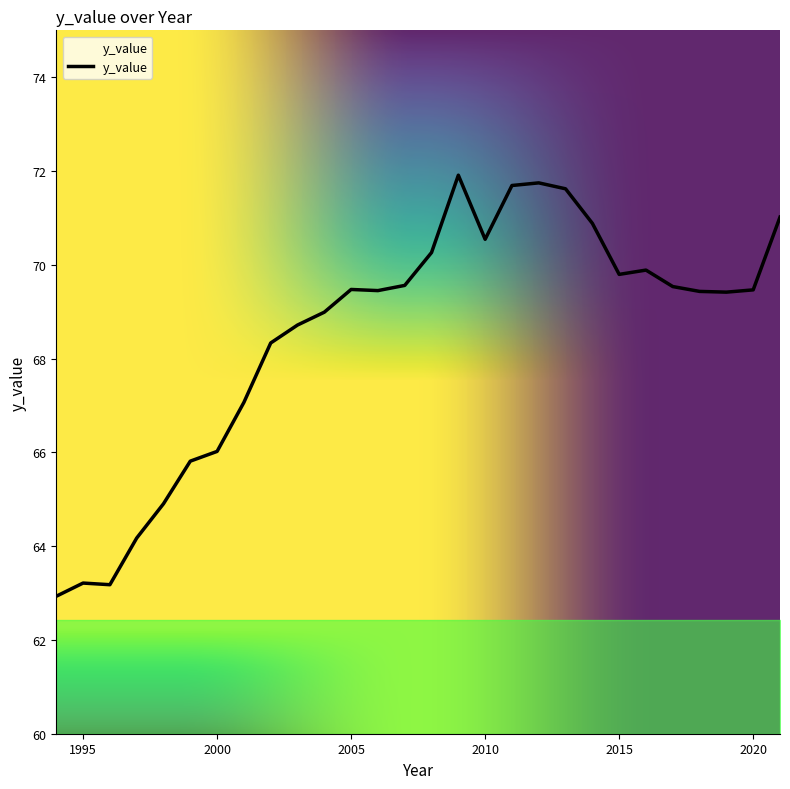

What is the smallest value displayed?

62.9